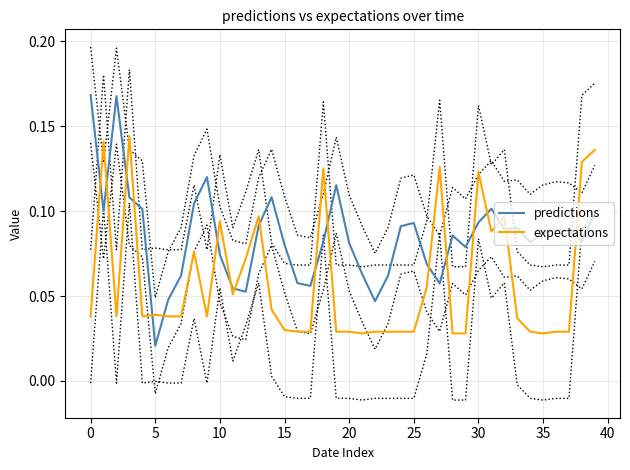

True or false: predictions has a value of 0.1 at 14.

False